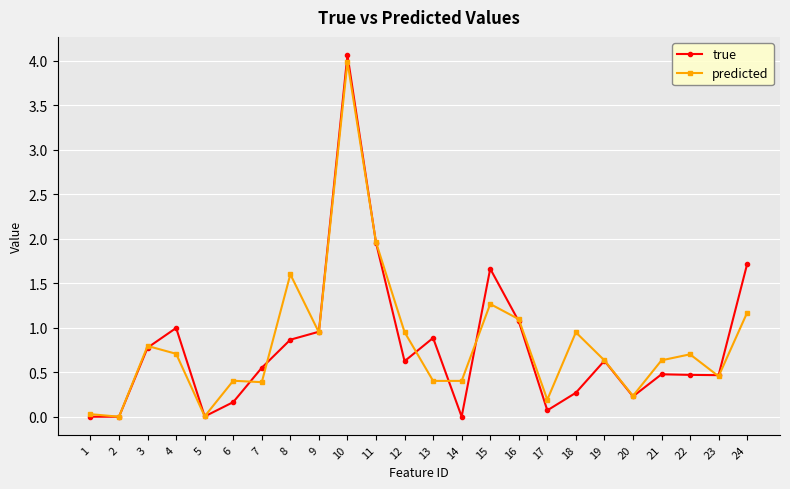

What is the highest value of the true series?

4.1